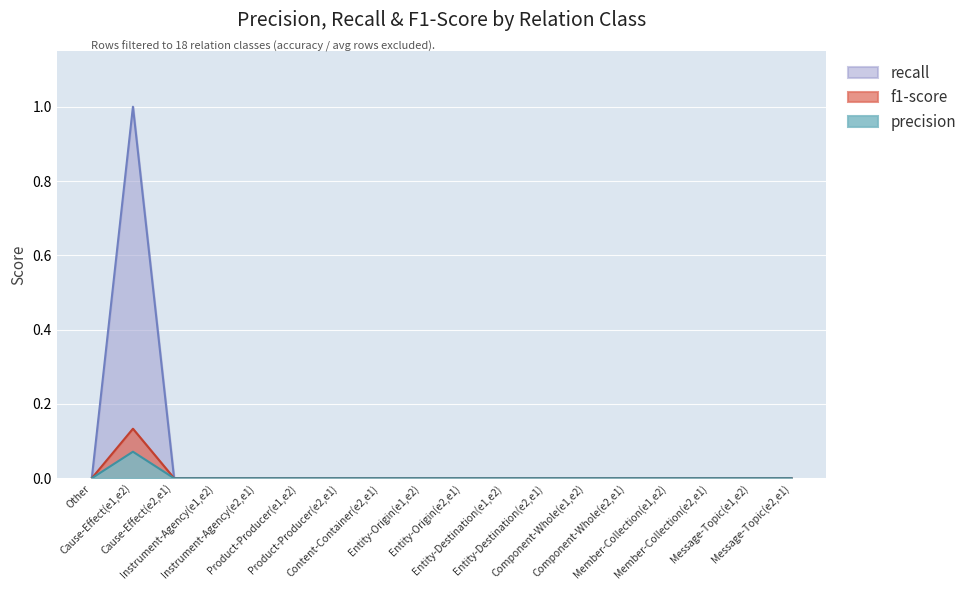

How many lines are shown in the chart?

3